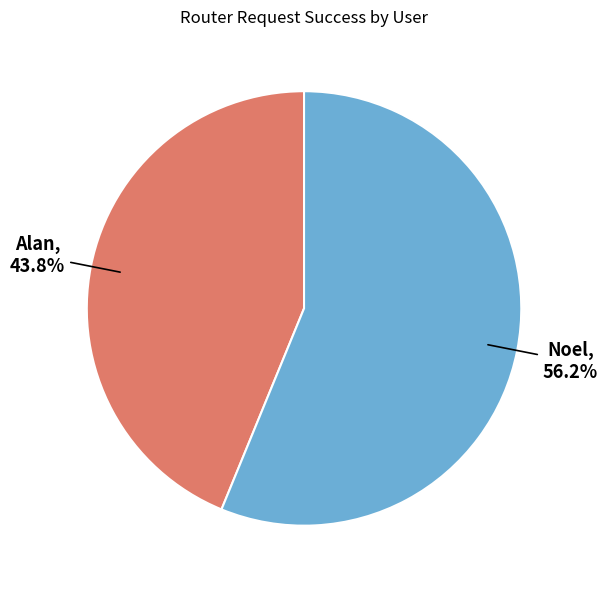

Approximately how many times larger is the value at Noel compared to Alan?

1.3